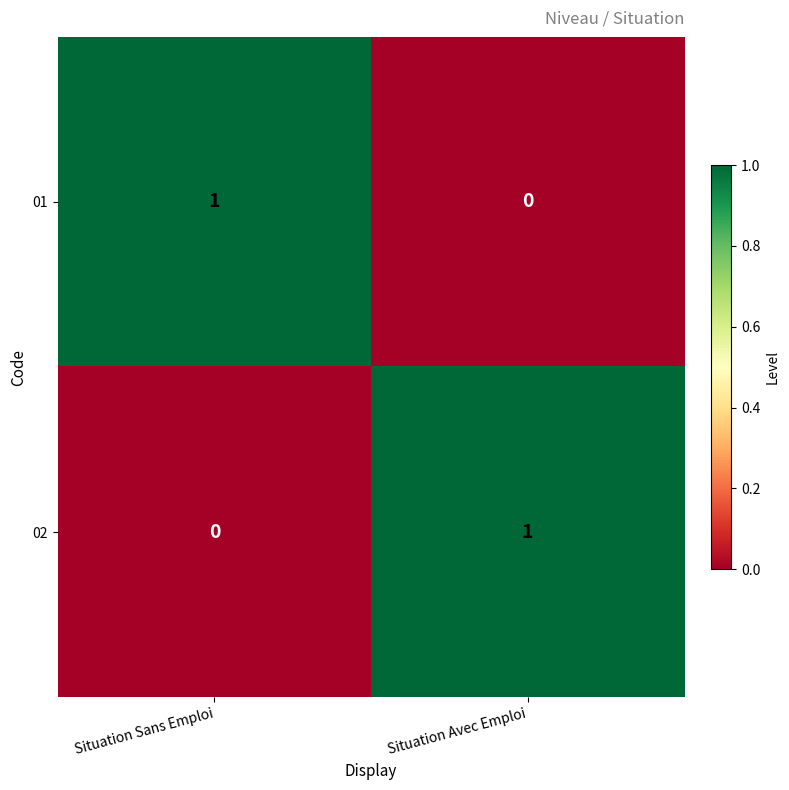

Rank the categories by 02 value from highest to lowest.

Situation Avec Emploi, Situation Sans Emploi